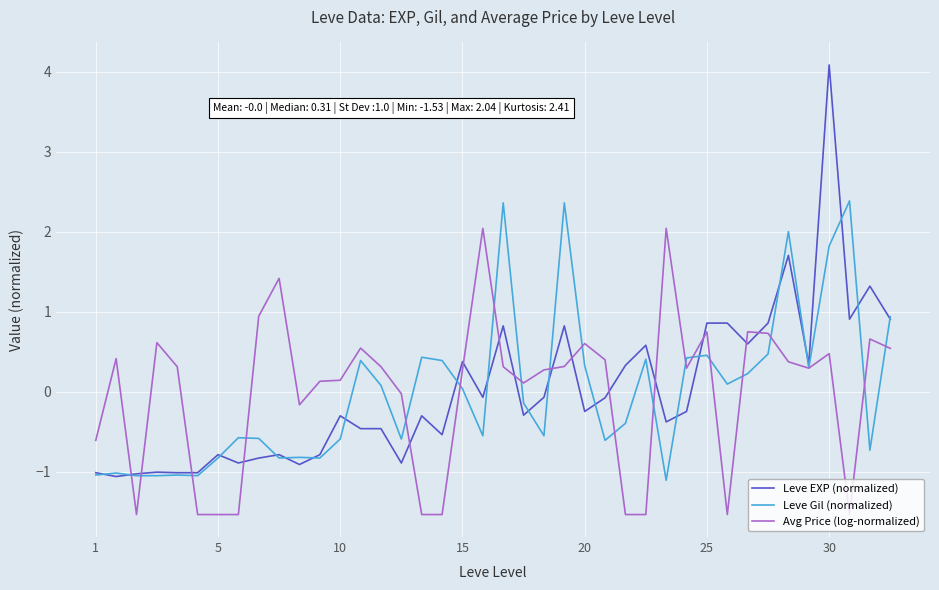

What is the maximum value for Avg Price (log-normalized)?

2.0